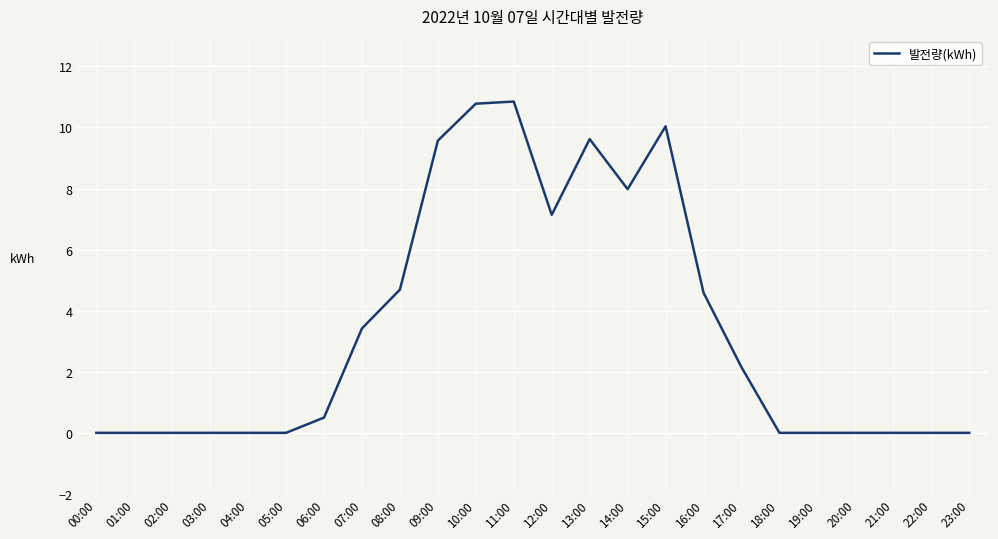

The chart shows a value of 0.5 at 06:00. True or false?

True